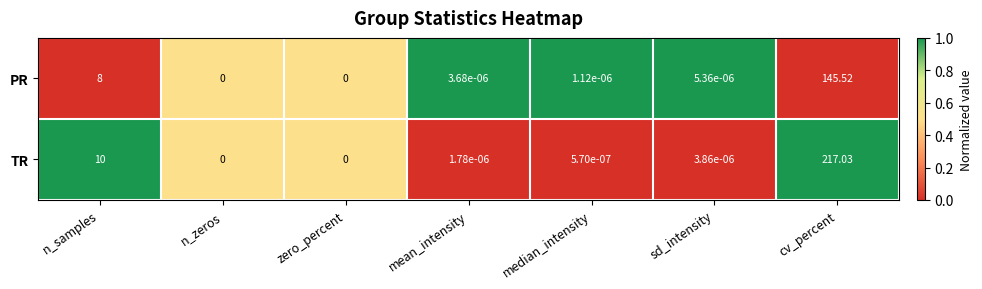

Which series has the largest range (max minus min)?

TR